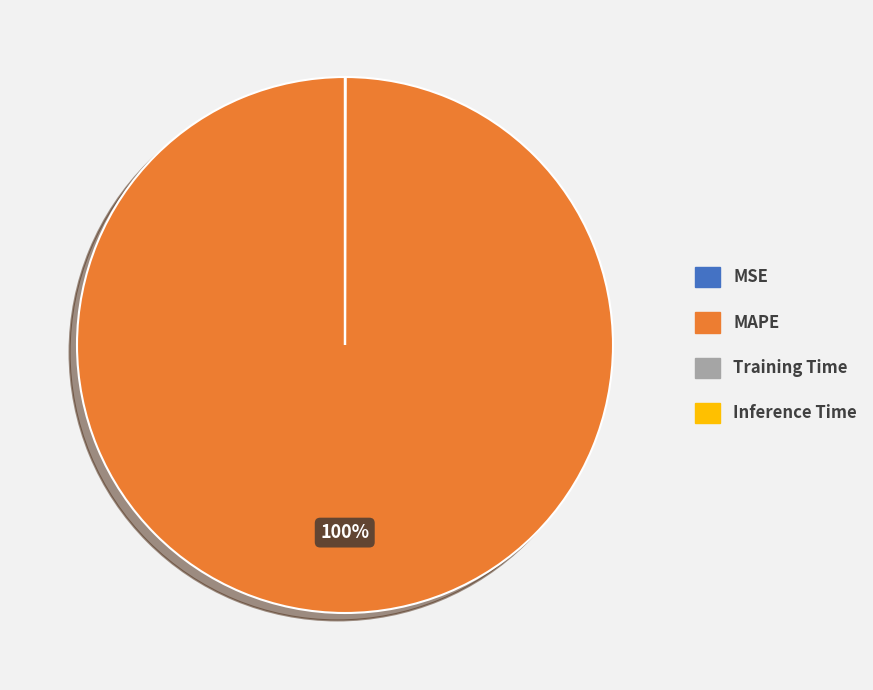

To the nearest percent, what portion does MAPE represent?

100%